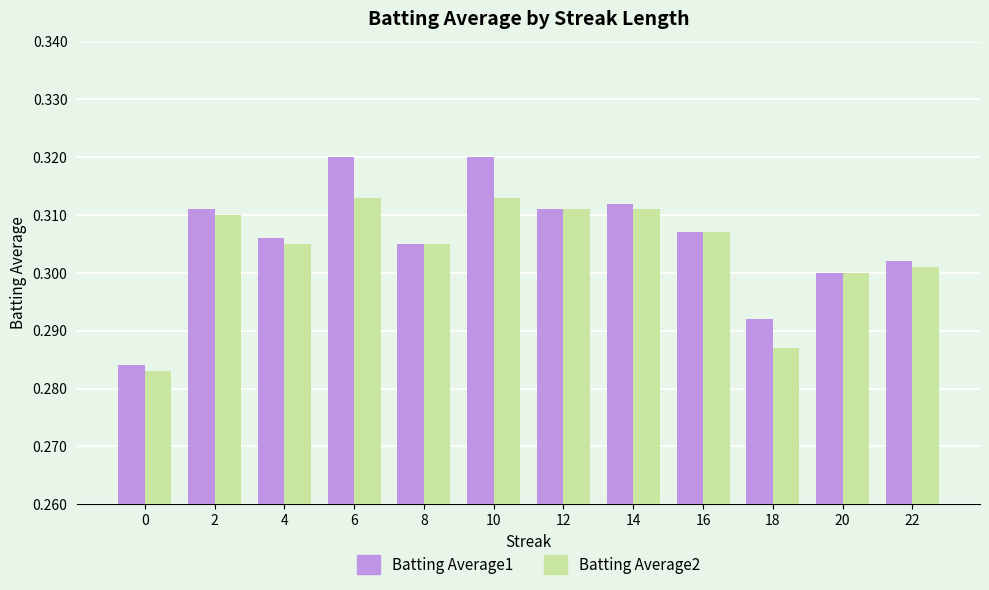

What is the sum of all Batting Average1 values?

3.7